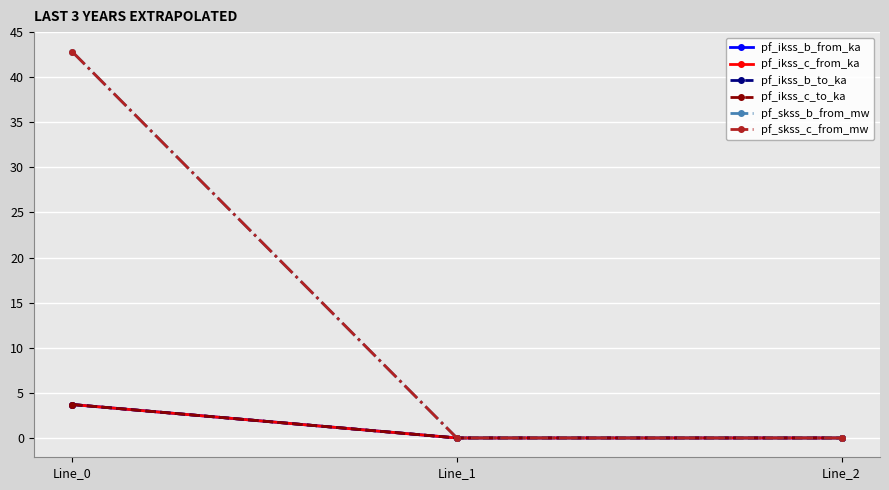

Reading right to left, list all the values displayed in this chart.

pf_ikss_b_from_ka: 0.0	0.0	3.7
pf_ikss_c_from_ka: 0.0	0.0	3.7
pf_ikss_b_to_ka: 0.0	0.0	3.7
pf_ikss_c_to_ka: 0.0	0.0	3.7
pf_skss_b_from_mw: 0.0	0.0	42.8
pf_skss_c_from_mw: 0.0	0.0	42.8